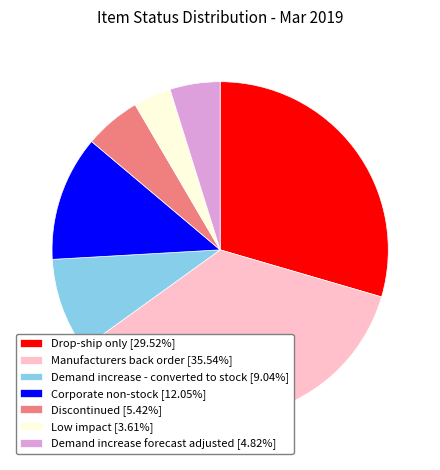

Do Discontinued [5.42%] and Demand increase forecast adjusted [4.82%] together represent more than half of the pie?

No